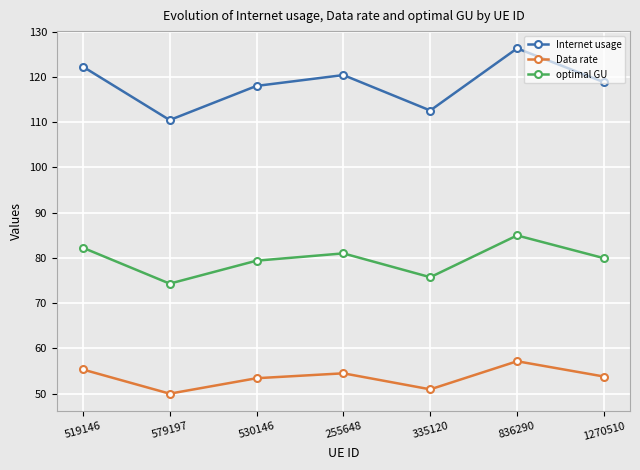

What is the average value of the optimal GU series?

79.6